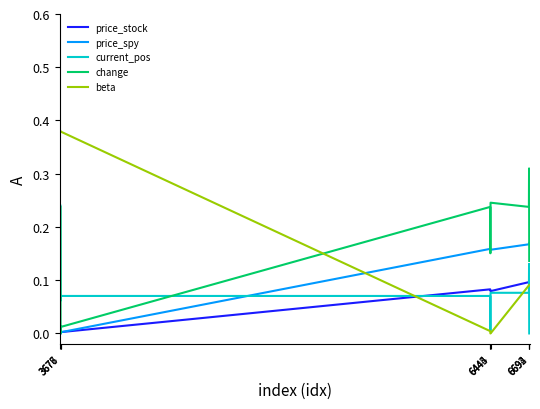

How many intersections are there between price_spy and current_pos?

1